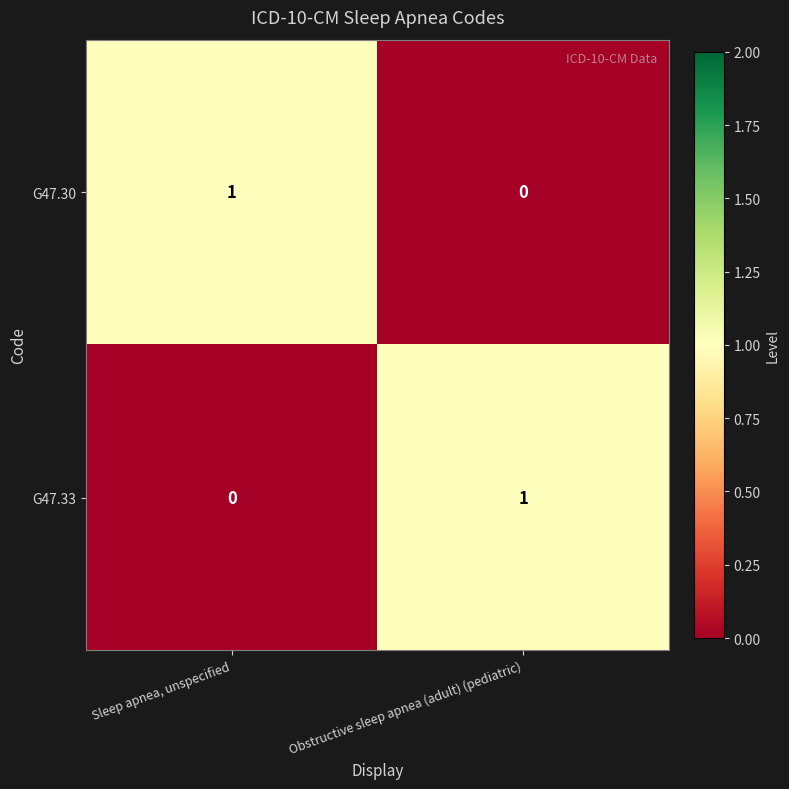

Reading left to right, list all the values displayed in this chart.

G47.30: 1	0
G47.33: 0	1